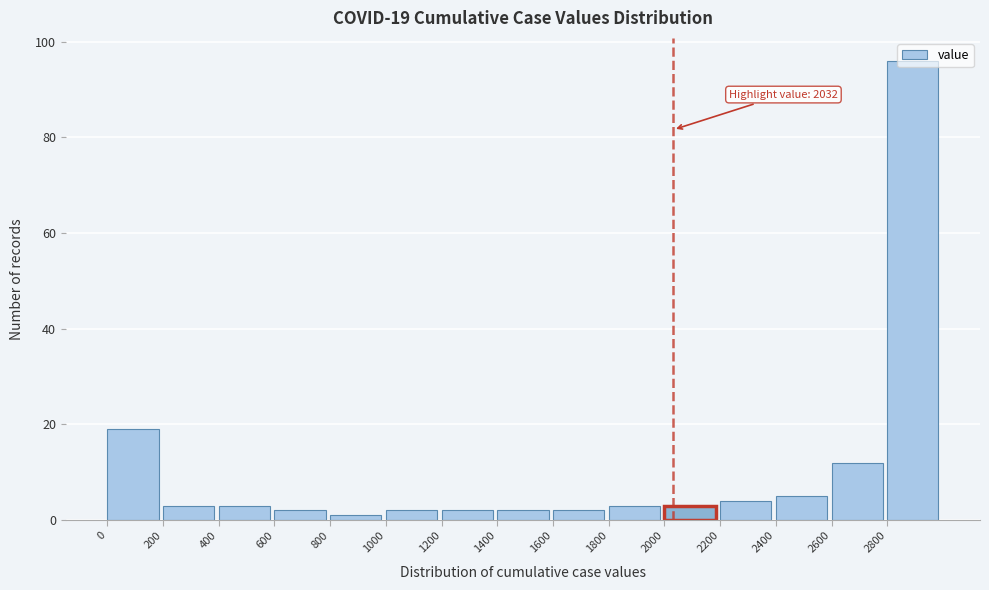

Which range on the x-axis has the tallest bar?

2800 to 3000